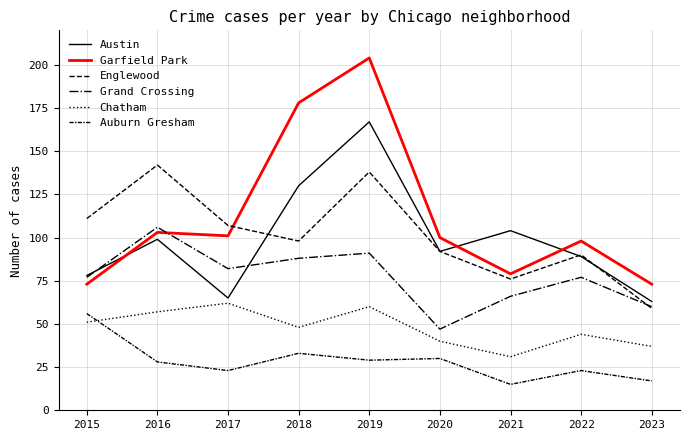

What is the spread (max minus min) of values at 2019?

175